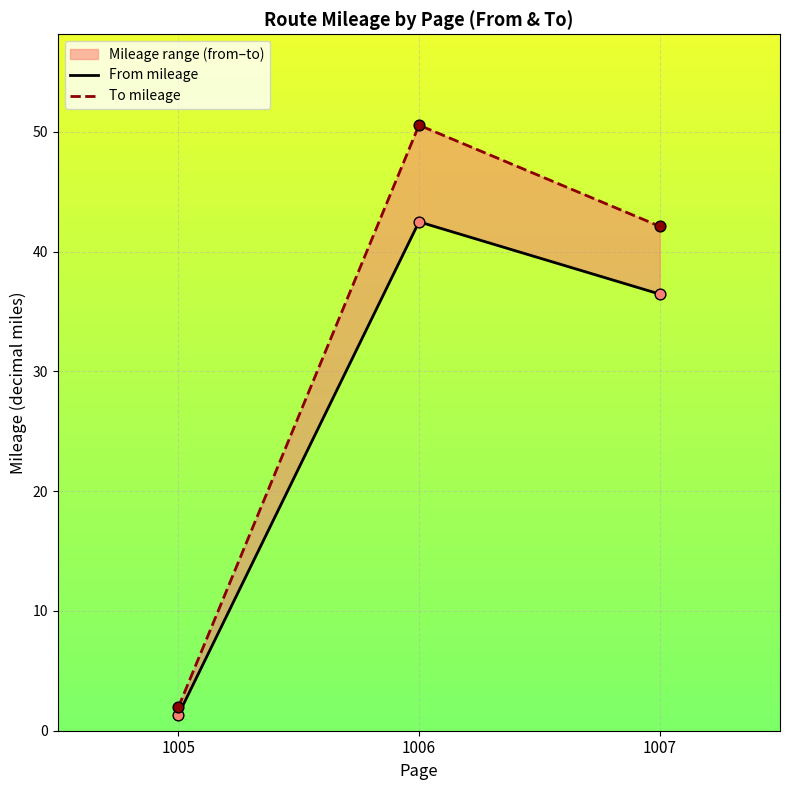

Which series reaches the minimum Y coordinate?

From mileage